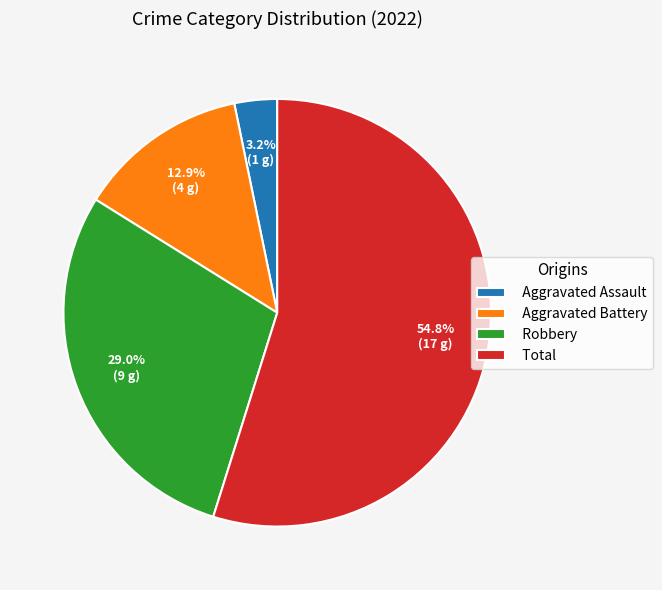

What is the ratio of the value at Robbery to the value at Aggravated Battery?

2.2